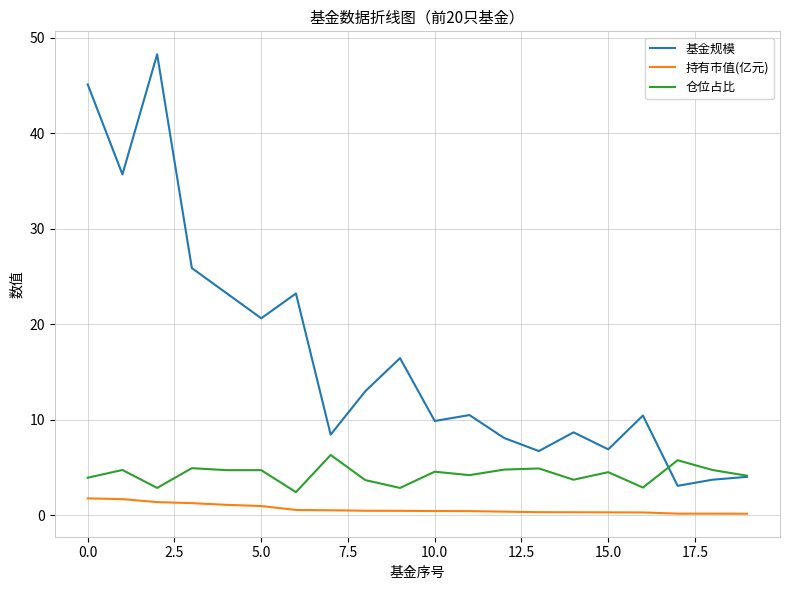

Which series has the largest total across all categories?

基金规模